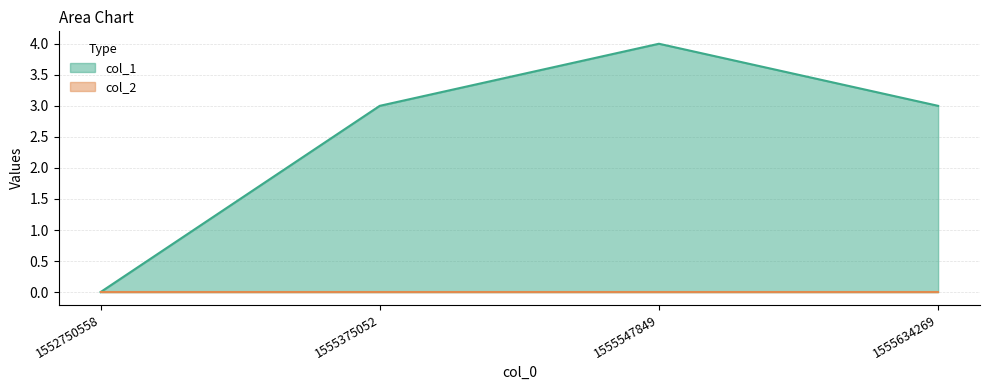

What is the value of the 3rd point from the left?

4